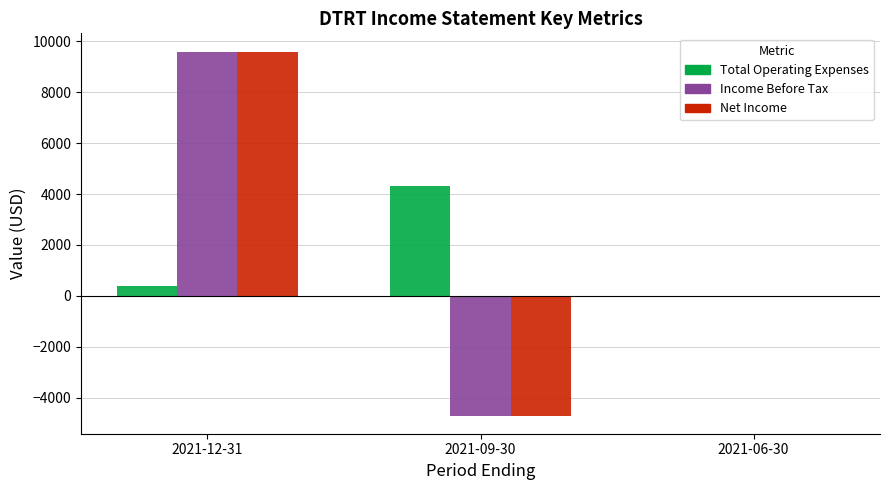

What is the average value of the Net Income series?

1633